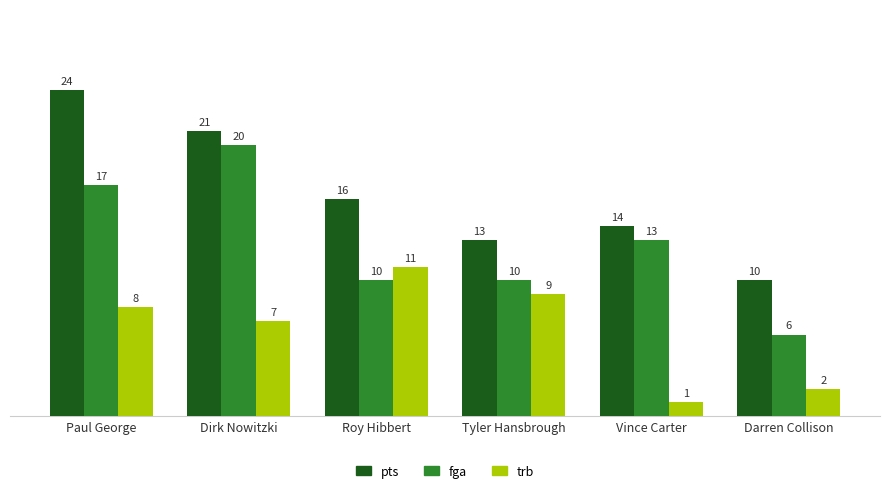

At which category does the chart reach its minimum across all series?

Vince Carter